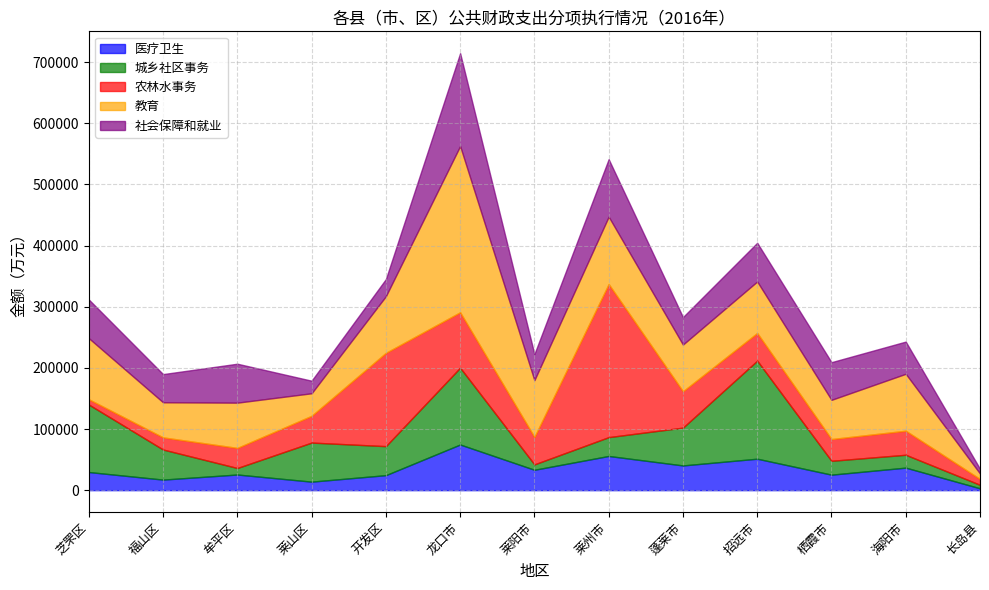

Which series has the widest spread of values?

教育